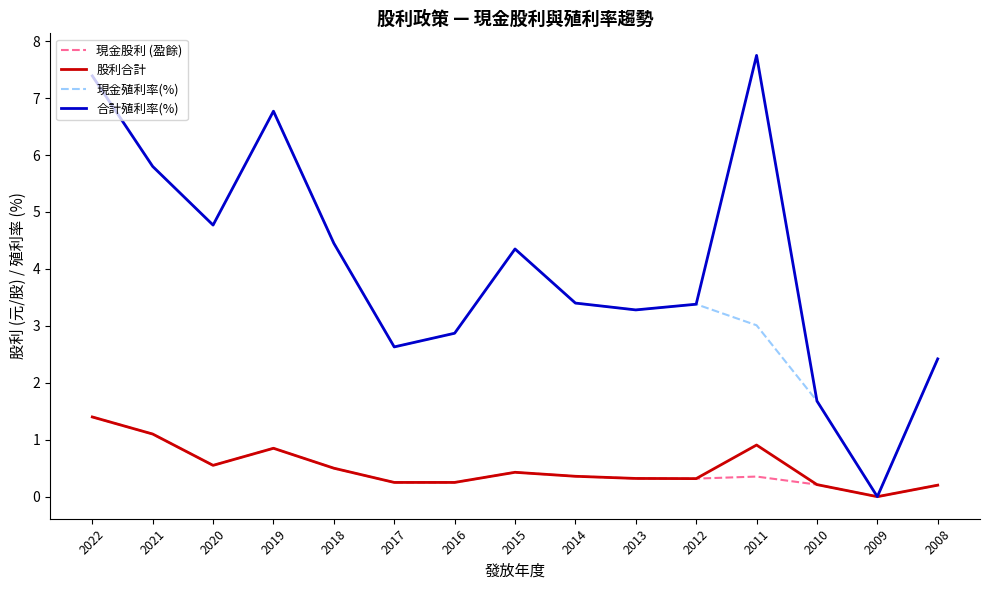

The value of 股利合計 at 2009 is 0.0. True or false?

True